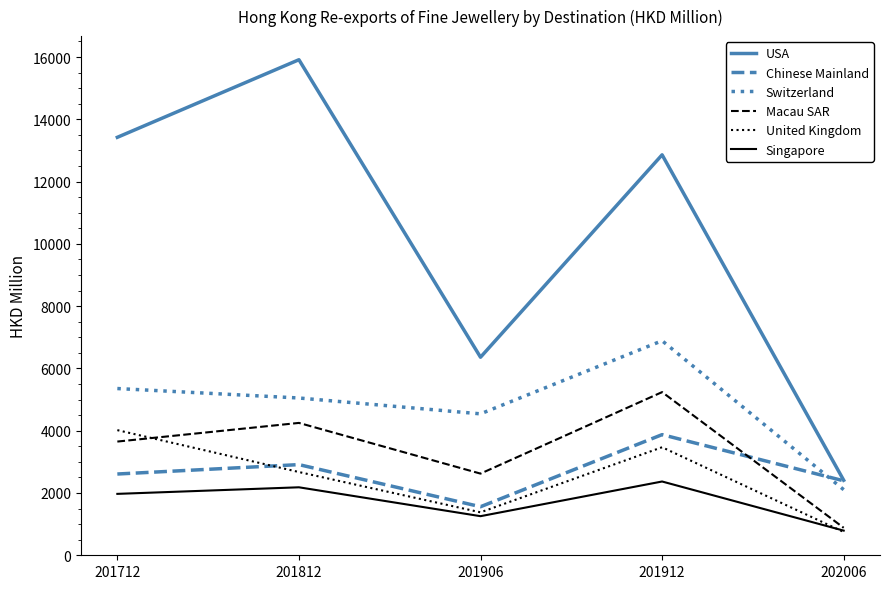

True or false: Singapore has more than 0 interior local peaks.

True